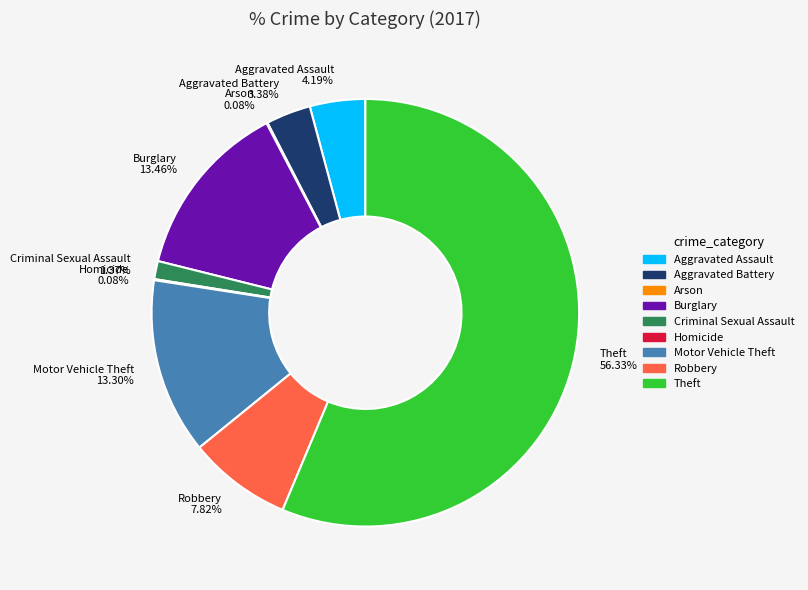

Approximately how many times larger is the value at Robbery compared to Aggravated Assault?

1.9